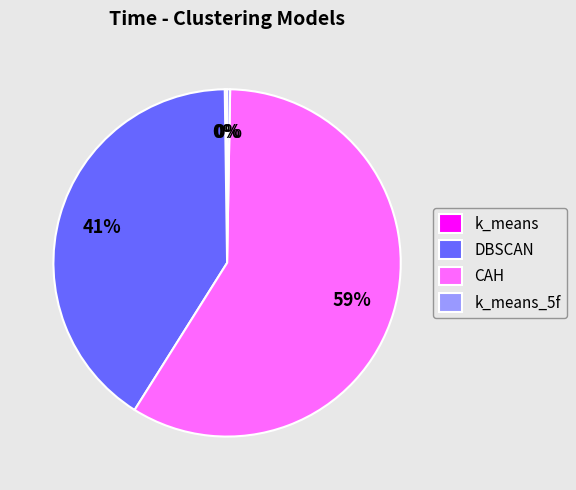

Does DBSCAN account for over 50% of the chart?

No